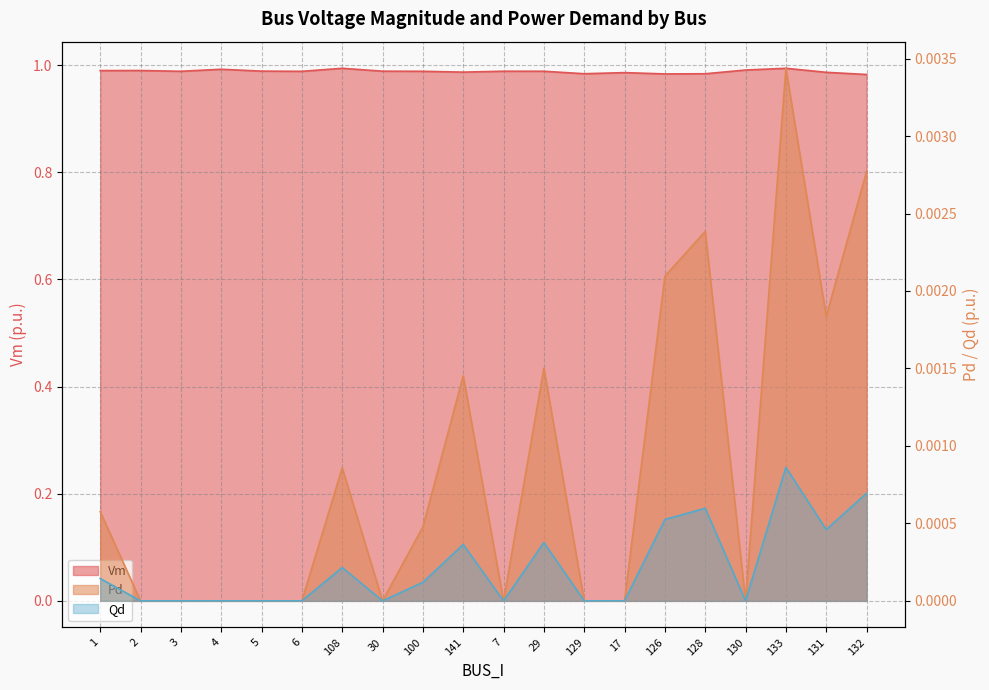

Rank the categories by Qd value from lowest to highest.

2, 3, 4, 5, 6, 30, 7, 129, 17, 130, 100, 1, 108, 141, 29, 131, 126, 128, 132, 133